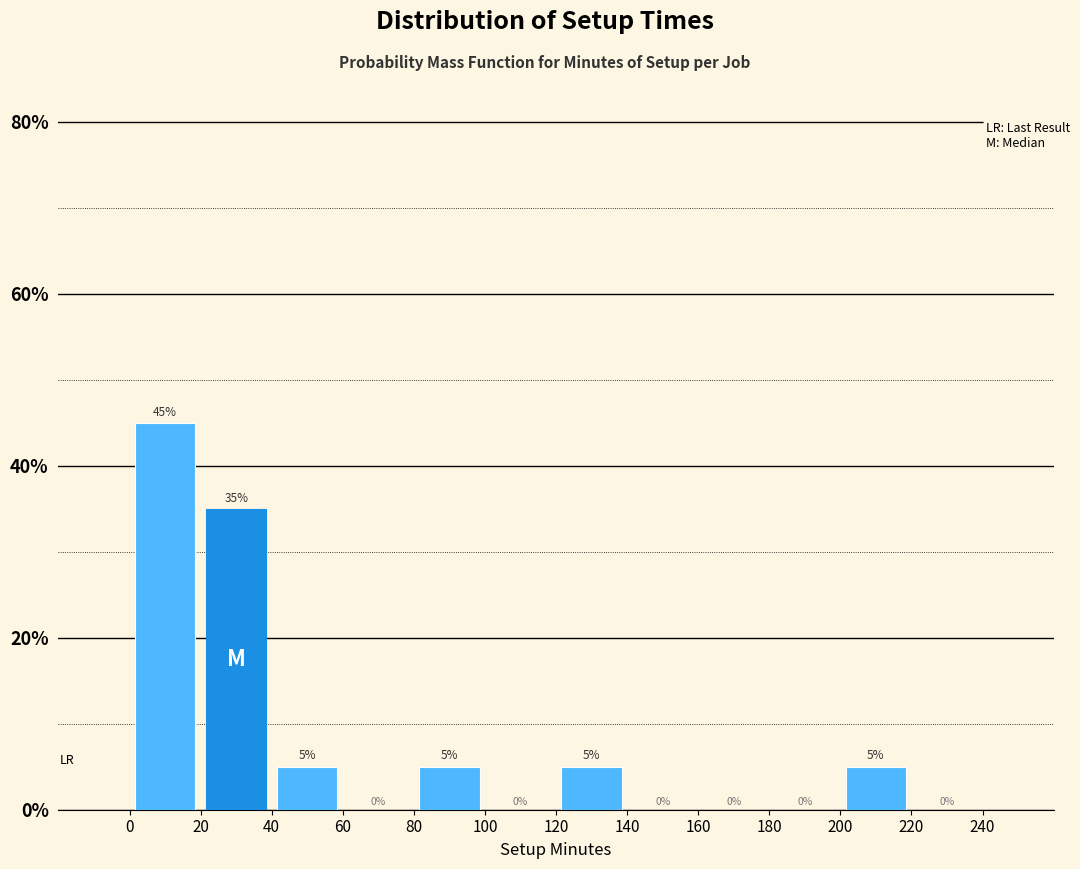

Reading left to right, transcribe this chart: for each bar, give the range it covers on the x-axis and its height.

0 to 20: 45
20 to 40: 35
40 to 60: 5
60 to 80: 0
80 to 100: 5
100 to 120: 0
120 to 140: 5
140 to 160: 0
160 to 180: 0
180 to 200: 0
200 to 220: 5
220 to 240: 0